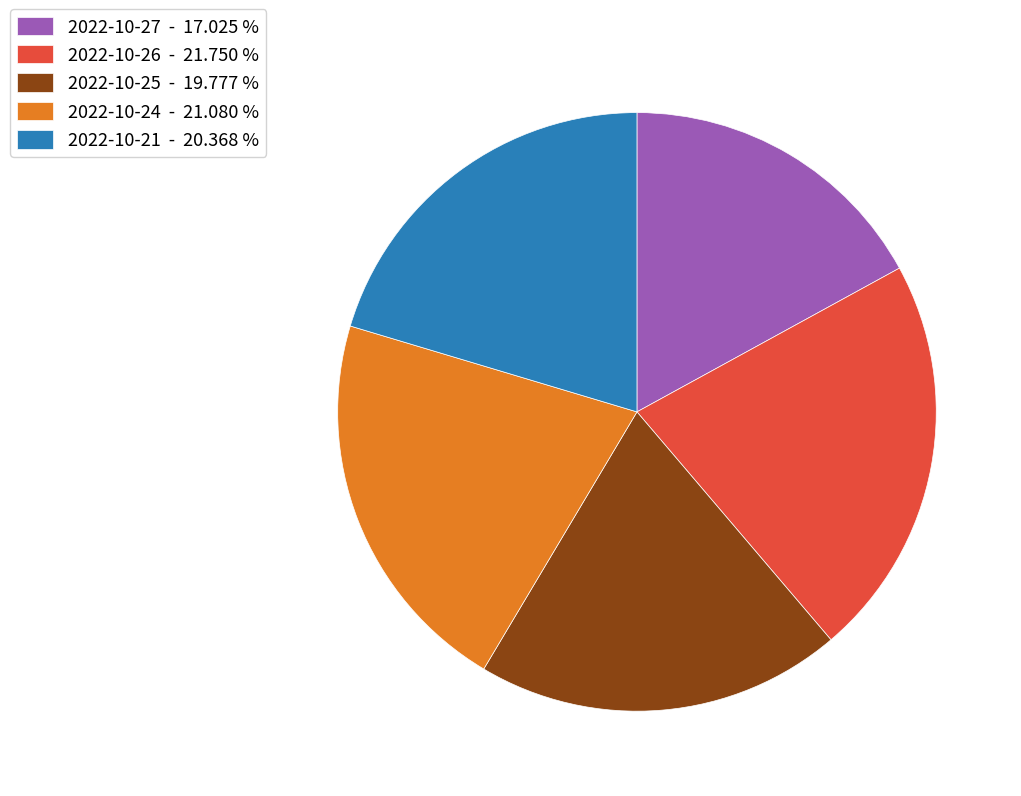

Rank the categories by value from lowest to highest.

2022-10-27 - 17.025 %, 2022-10-25 - 19.777 %, 2022-10-21 - 20.368 %, 2022-10-24 - 21.080 %, 2022-10-26 - 21.750 %